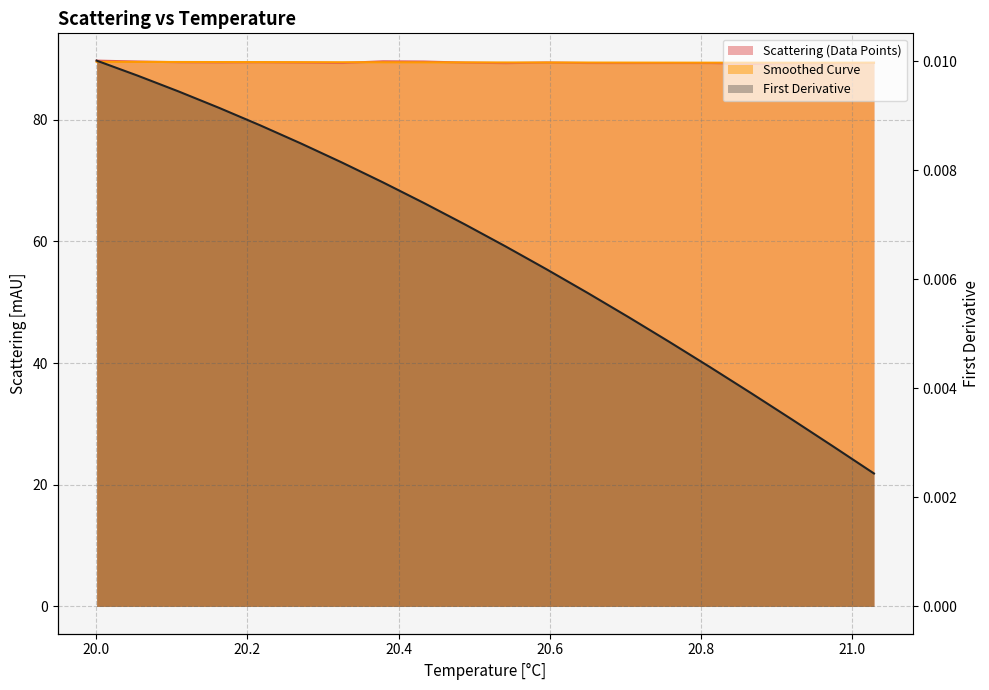

True or false: Scattering (Data Points) and First Derivative intersect in this chart.

False